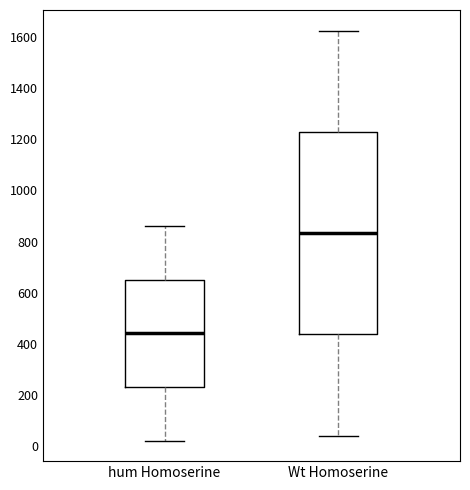

Reading left to right, read every box against the y-axis: the position of its median line, the range the box covers, and the ends of its whiskers. The values are not printed on the chart, so give them approximately, as read against the axis.

hum Homoserine: median 440, box 240 to 660, whiskers 20 to 860
Wt Homoserine: median 840, box 440 to 1220, whiskers 40 to 1620